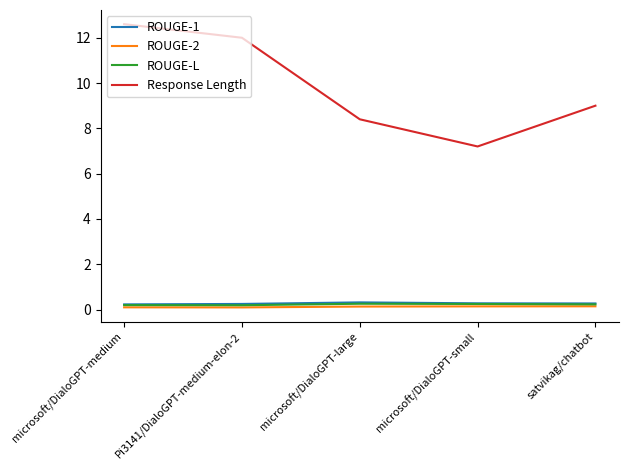

Which series has the largest range (max minus min)?

Response Length